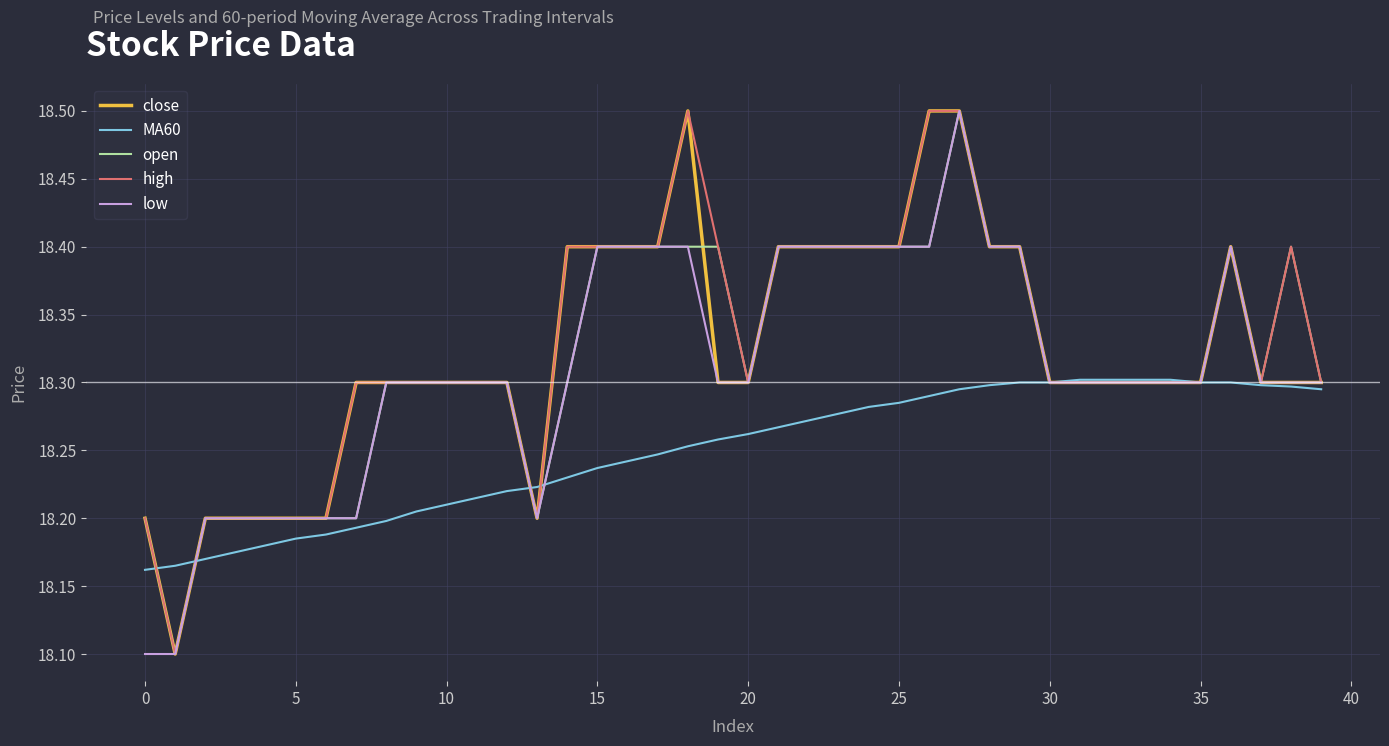

Which series has the largest total across all categories?

high